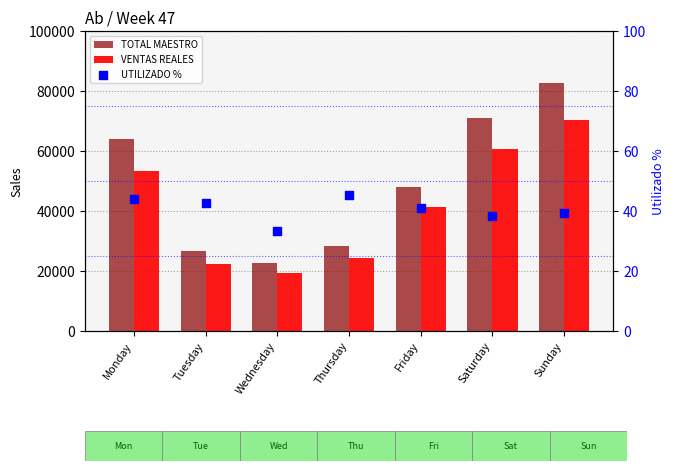

Which series has the largest Y range (max minus min)?

TOTAL MAESTRO